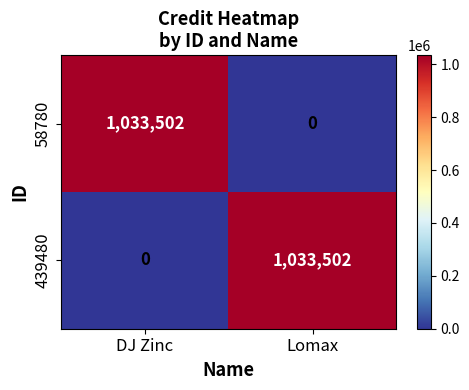

Reading left to right, what are all the values shown in this chart?

58780: 1033502	0
439480: 0	1033502